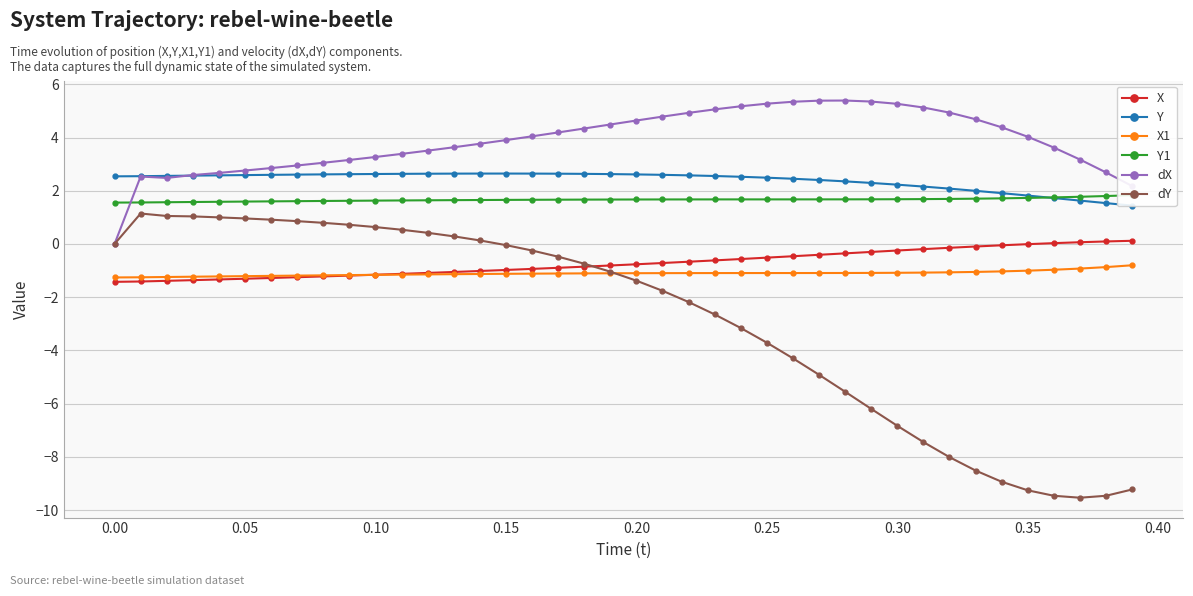

What is the sum of all X values?

-28.8